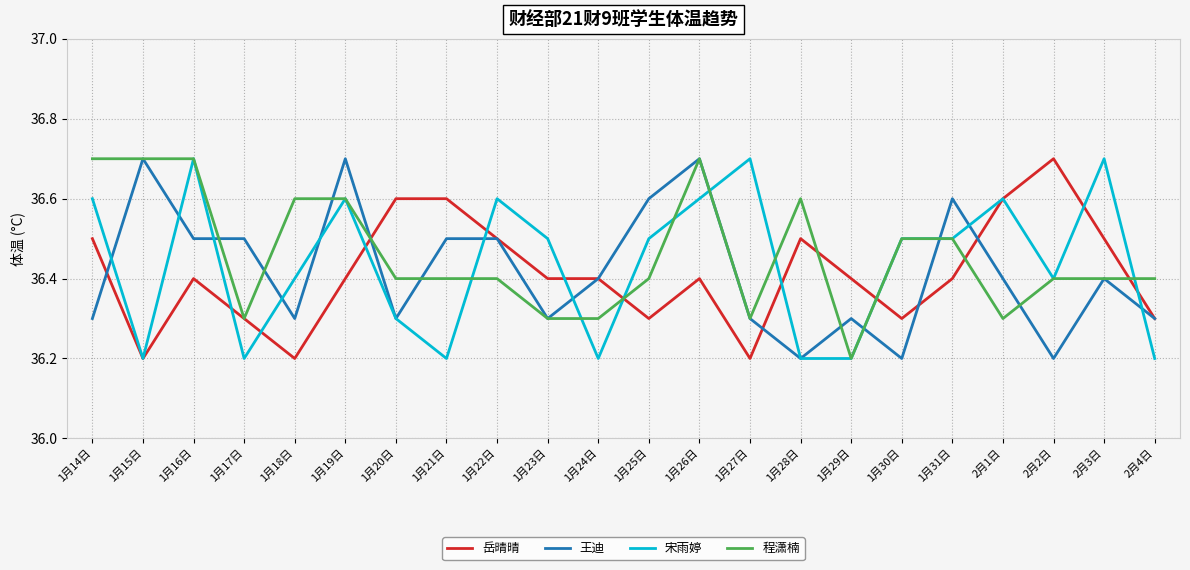

What is the spread (max minus min) of values at 2月3日?

0.3